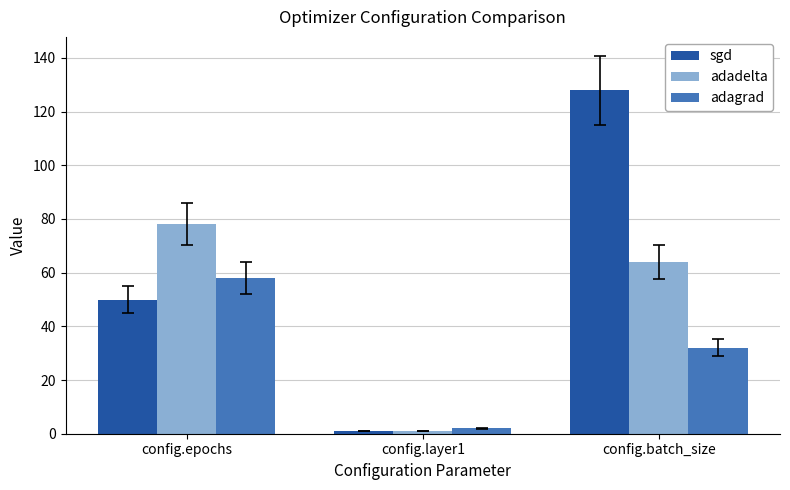

What are all the series names shown in the legend?

sgd, adadelta, adagrad